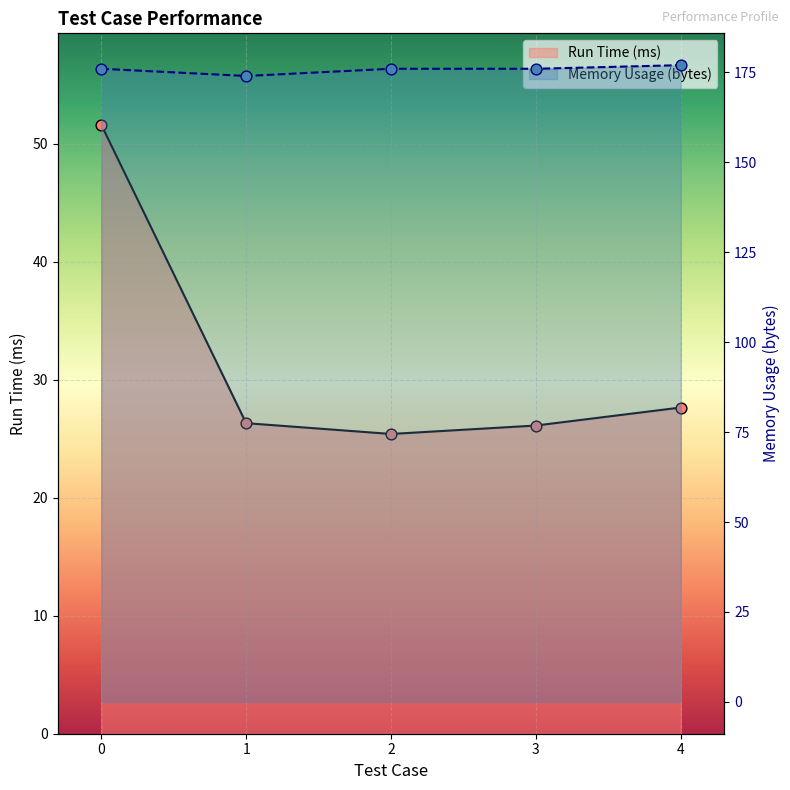

What are all the series names shown in the legend?

Run Time (ms), Memory Usage (bytes)